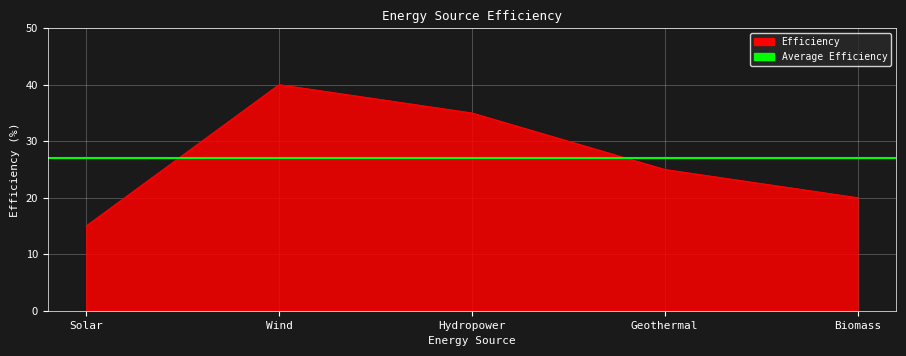

Read the value at Geothermal.

25